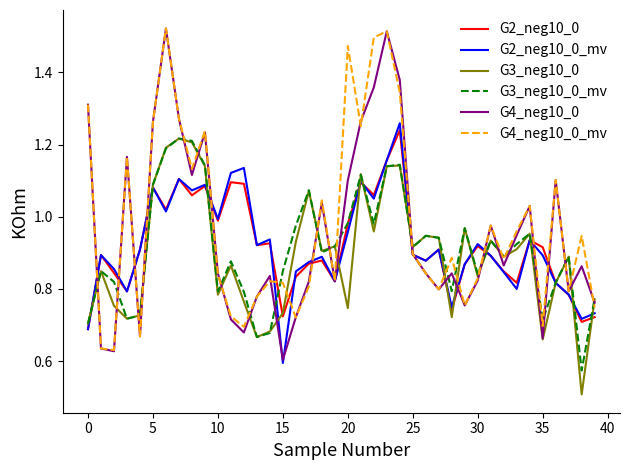

How many series are shown in this chart?

6